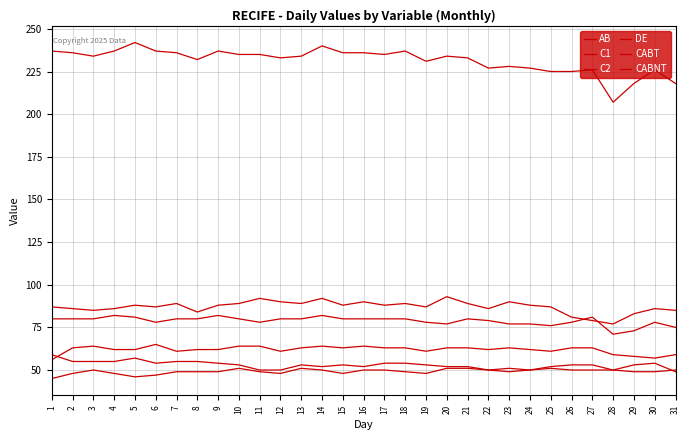

Which series has the largest range (max minus min)?

CABNT